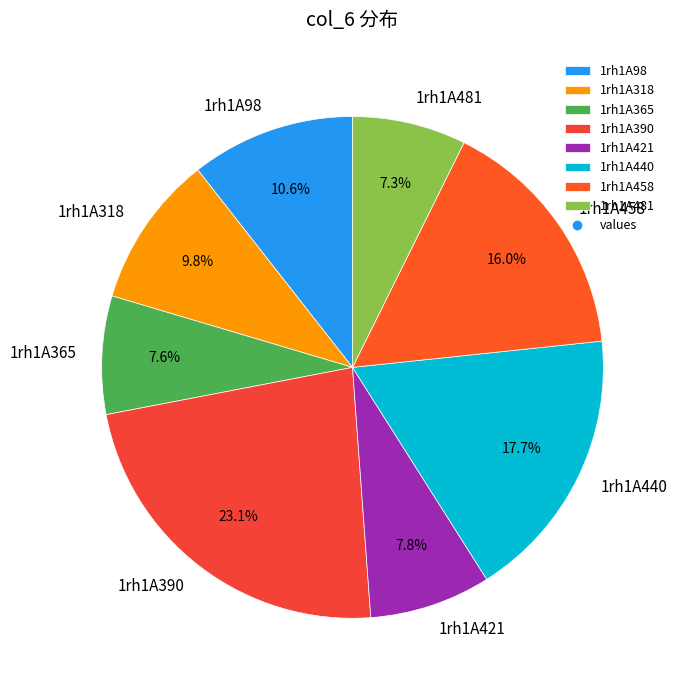

Is it true that 1rh1A458 is 8% of the pie?

False